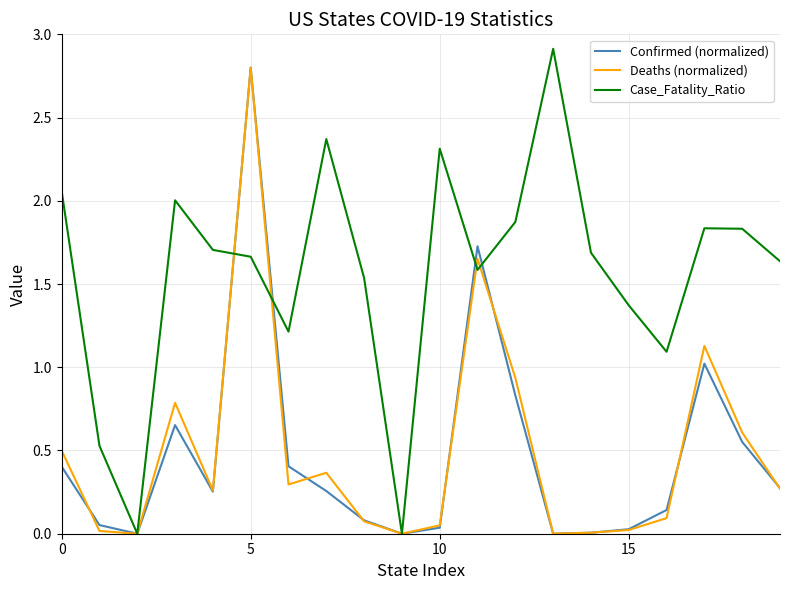

Which series has the largest range (max minus min)?

Case_Fatality_Ratio